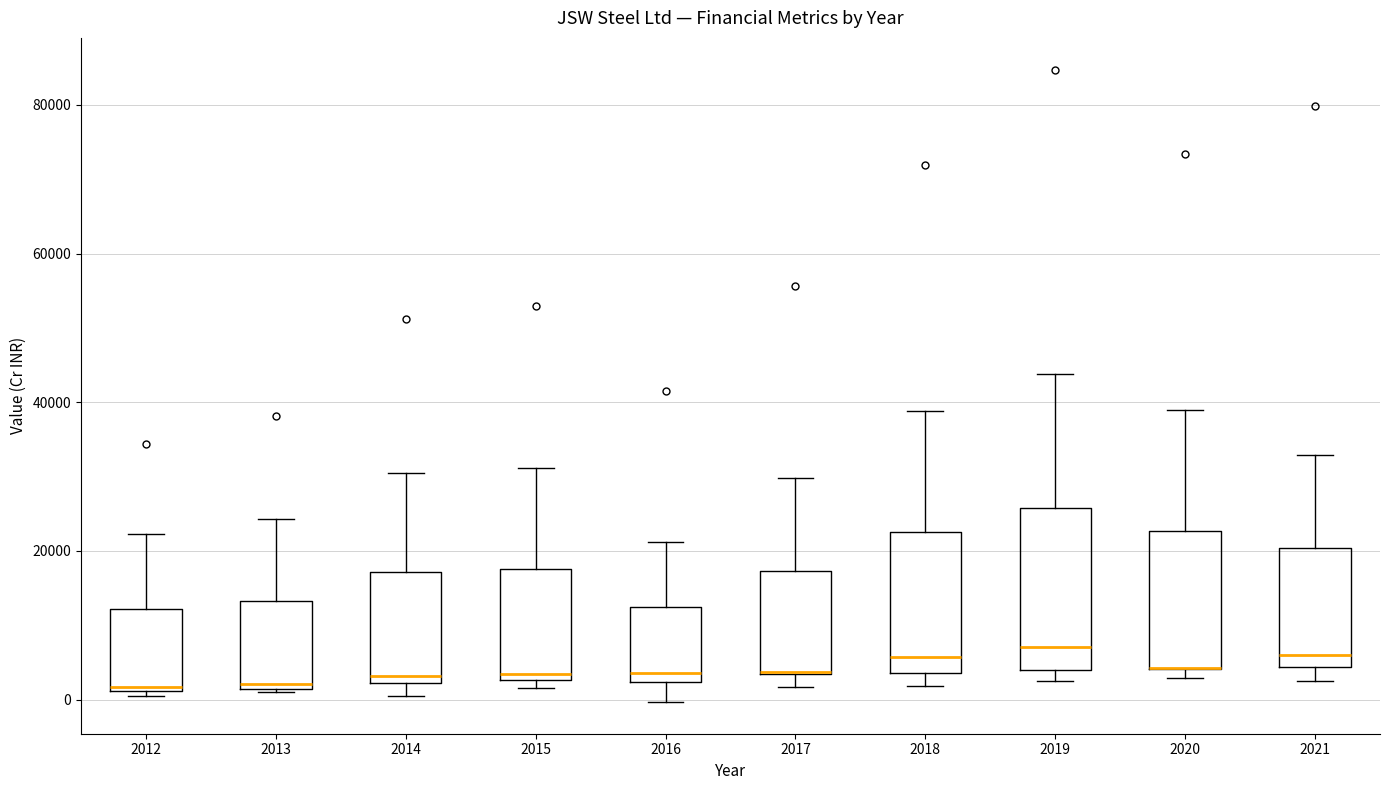

Reading left to right, read every box against the y-axis: the position of its median line, the range the box covers, and the ends of its whiskers. The values are not printed on the chart, so give them approximately, as read against the axis.

2012: median 2000 (just above the box's lower edge), box 2000 to 12000, whiskers 0 to 22000
2013: median 2000, box 2000 to 14000, whiskers 0 to 24000
2014: median 4000, box 2000 to 18000, whiskers 0 to 30000
2015: median 4000, box 2000 to 18000, whiskers 2000 (just below the box's lower edge) to 32000
2016: median 4000, box 2000 to 12000, whiskers 0 to 22000
2017: median 4000 (drawn on the box's lower edge), box 4000 to 18000, whiskers 2000 to 30000
2018: median 6000, box 4000 to 22000, whiskers 2000 to 38000
2019: median 8000, box 4000 to 26000, whiskers 2000 to 44000
2020: median 4000 (drawn on the box's lower edge), box 4000 to 22000, whiskers 2000 to 40000
2021: median 6000, box 4000 to 20000, whiskers 2000 to 32000